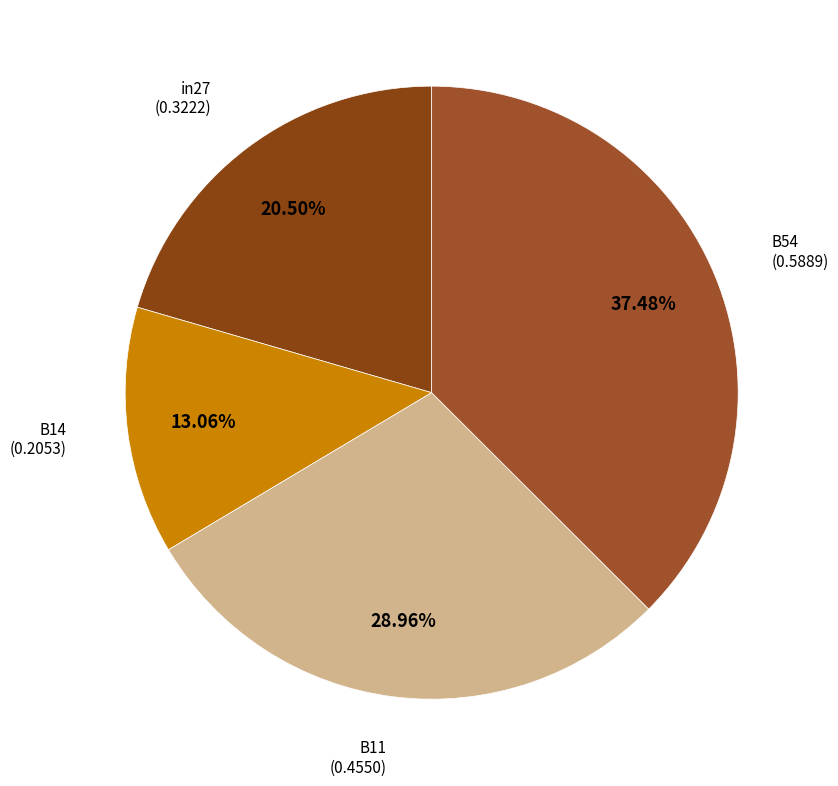

How many slices are in this pie chart?

4